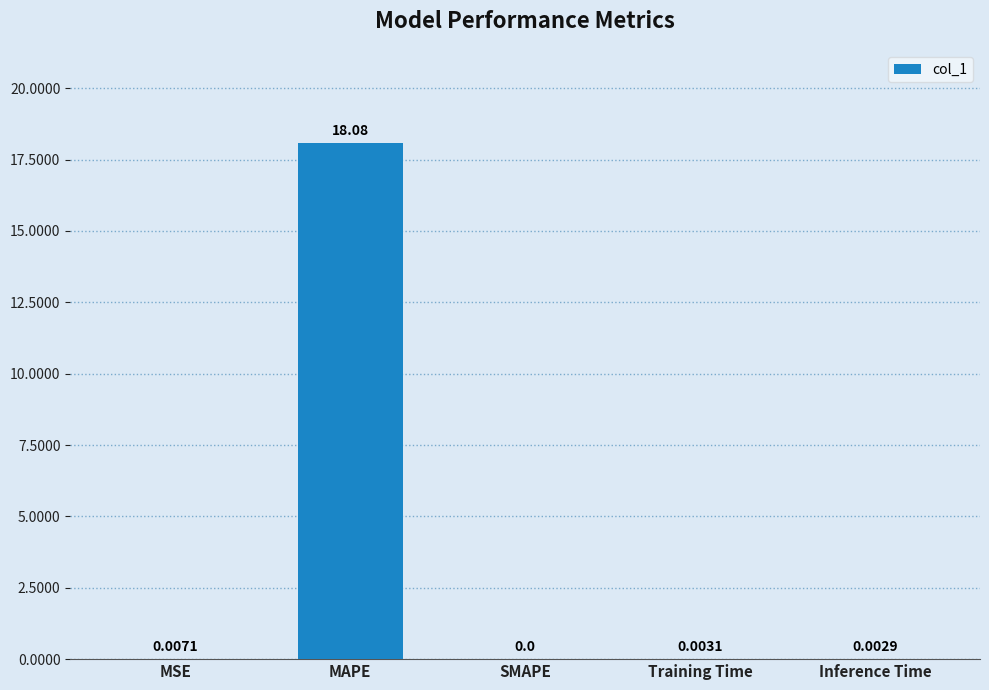

Which category has the highest value across all series?

MAPE